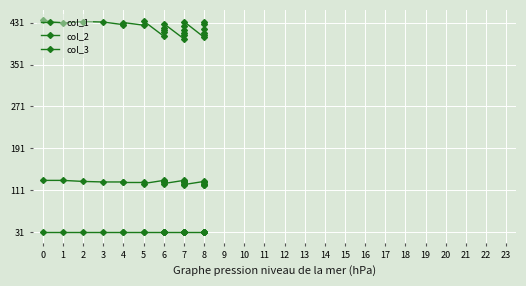

What is the sum of all col_1 values?

10526